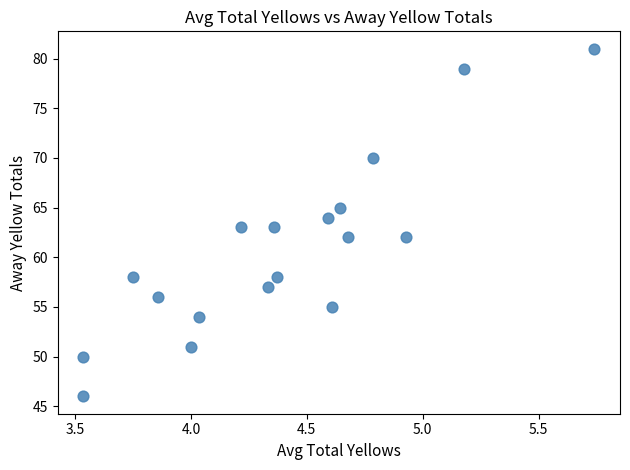

What is the range of Y values (max minus min)?

35